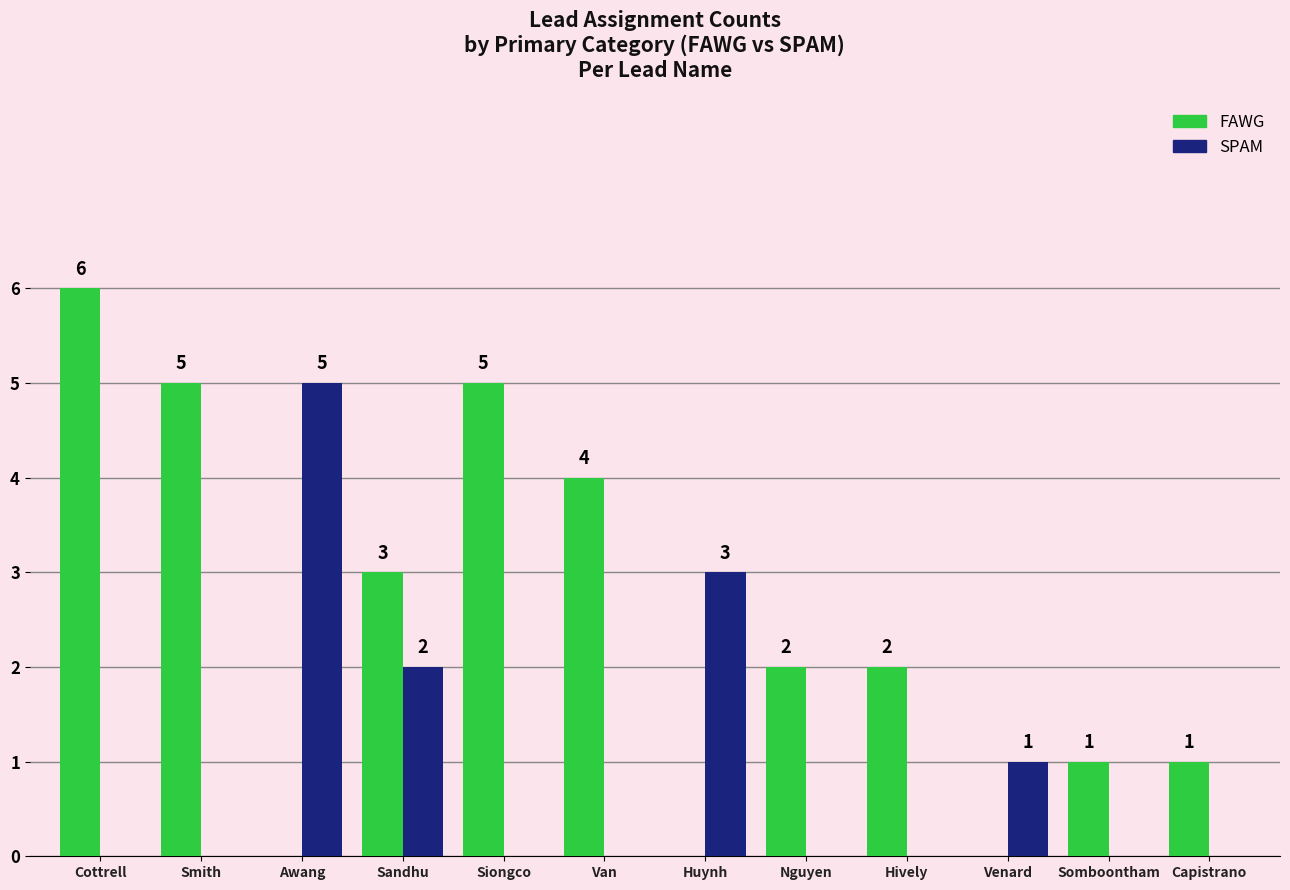

What is the sum of all SPAM values?

11